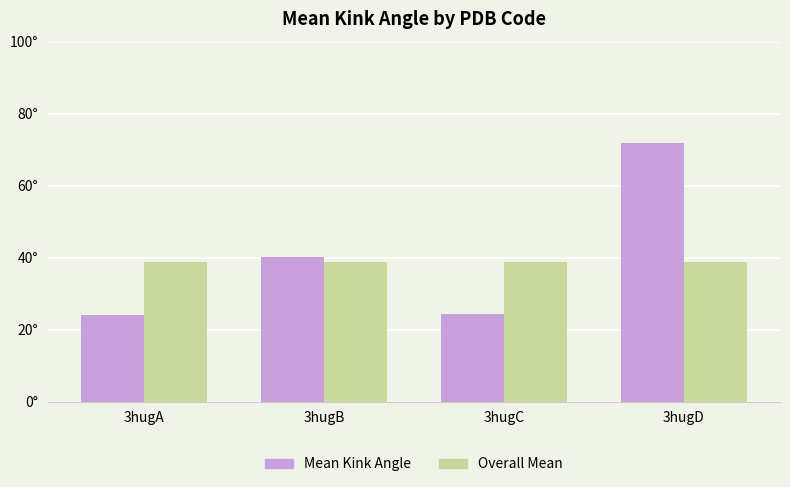

At 3hugA, list the series in order from smallest to largest.

Mean Kink Angle, Overall Mean